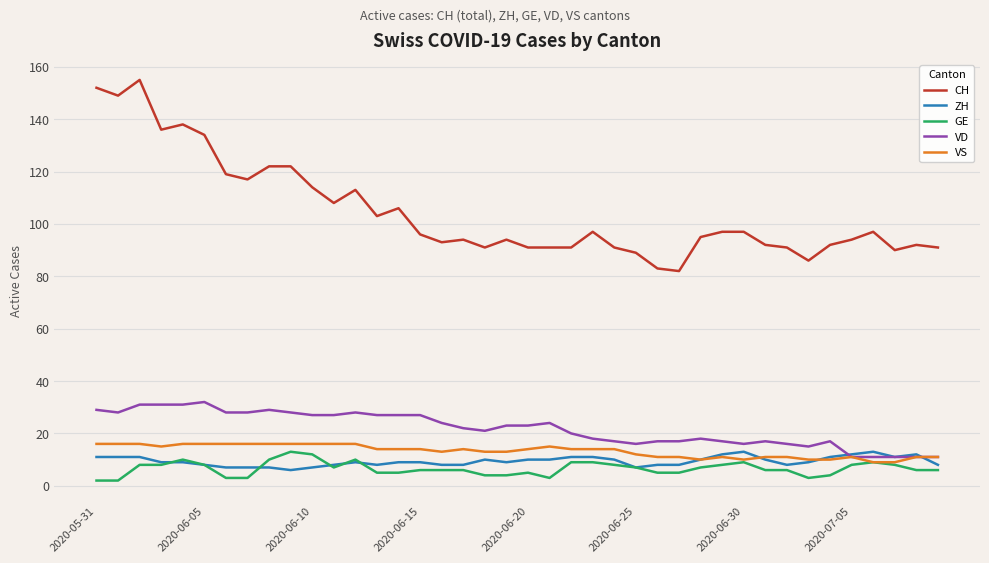

At how many categories does at least one series exceed 77?

40